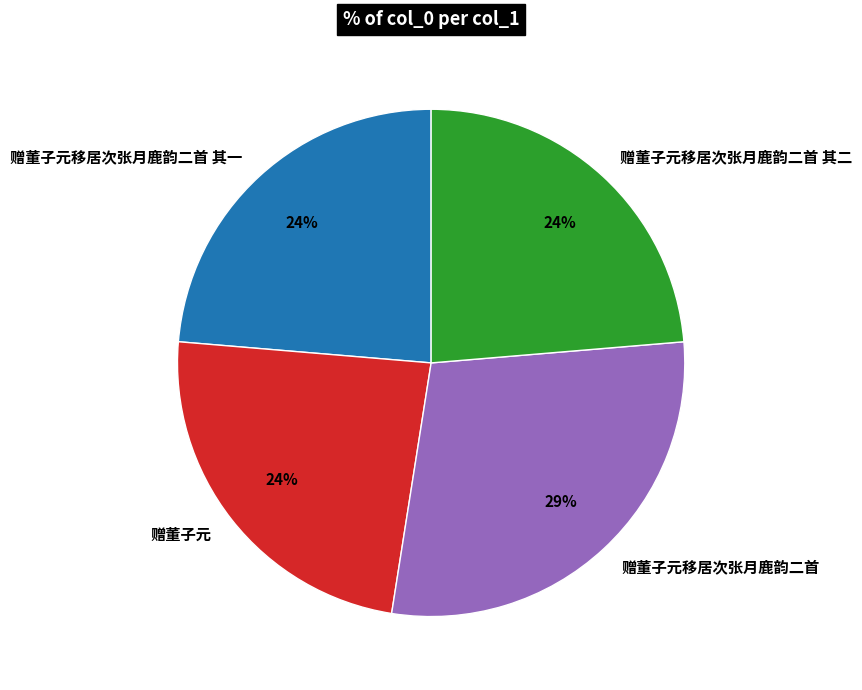

What is the ratio of the value at 赠董子元移居次张月鹿韵二首 to the value at 赠董子元移居次张月鹿韵二首 其一?

1.2